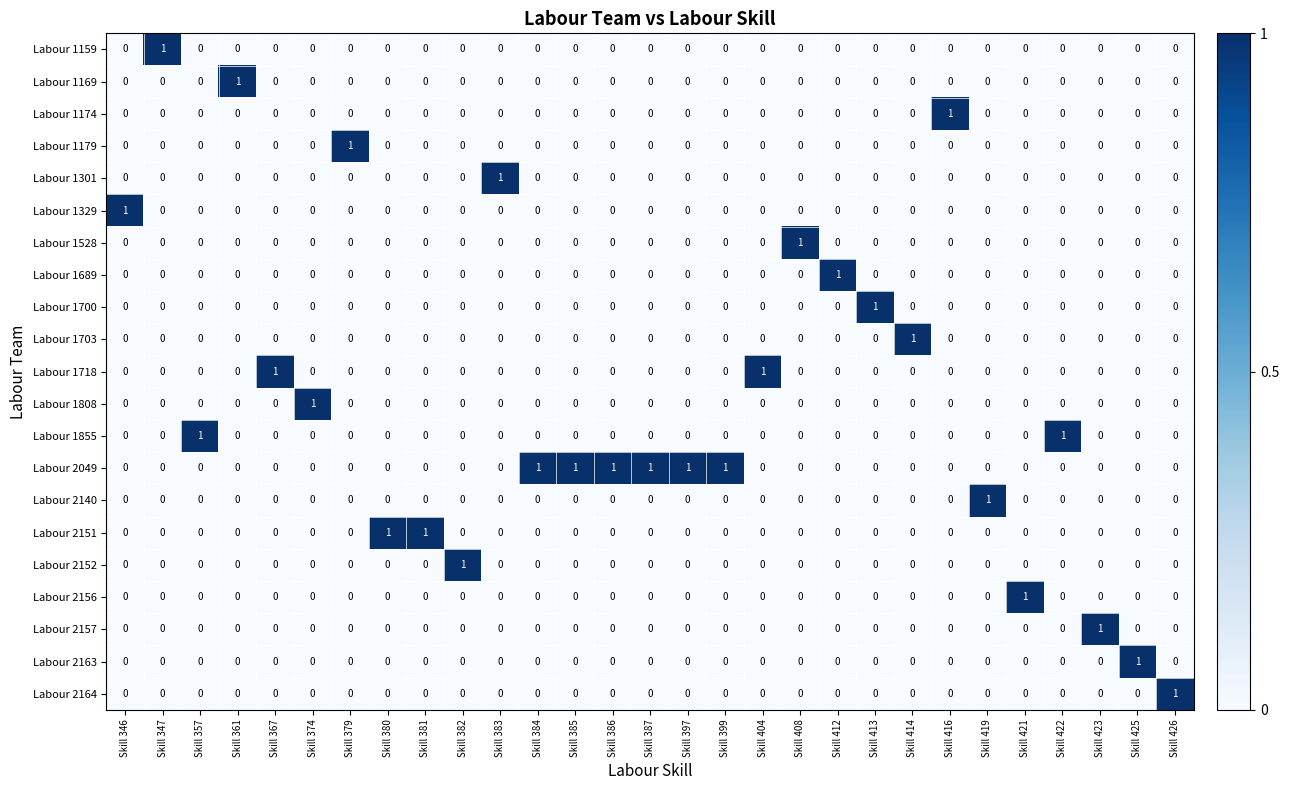

Count the Labour 2151 values in the range 0 to 1.

29